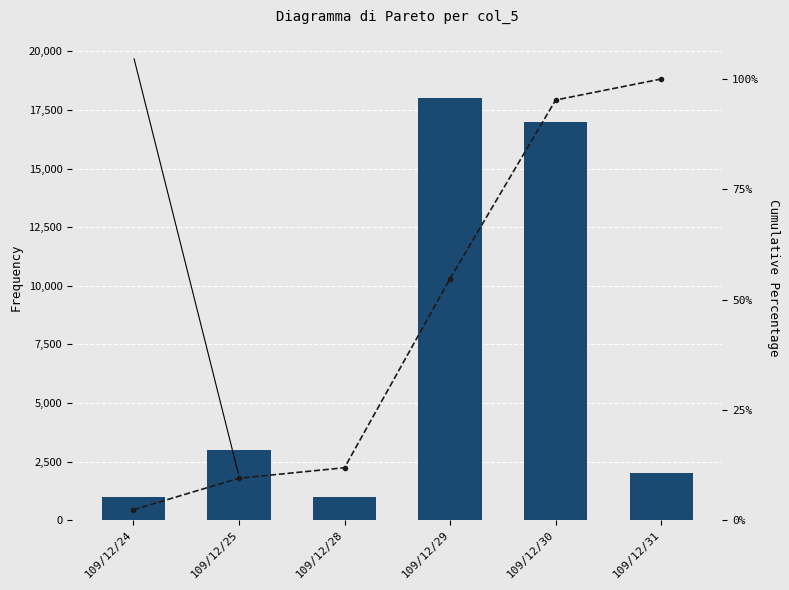

Which series has the widest spread of values?

col_5 (Volume)